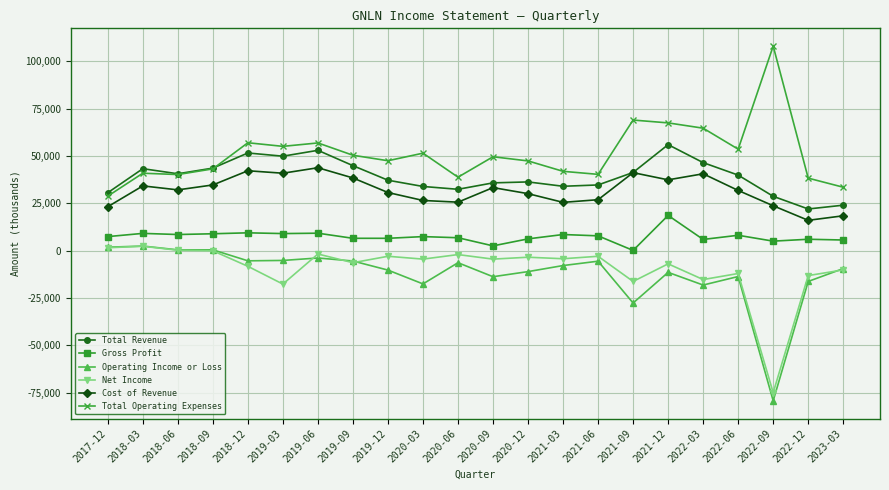

True or false: Cost of Revenue and Net Income cross at least once.

False